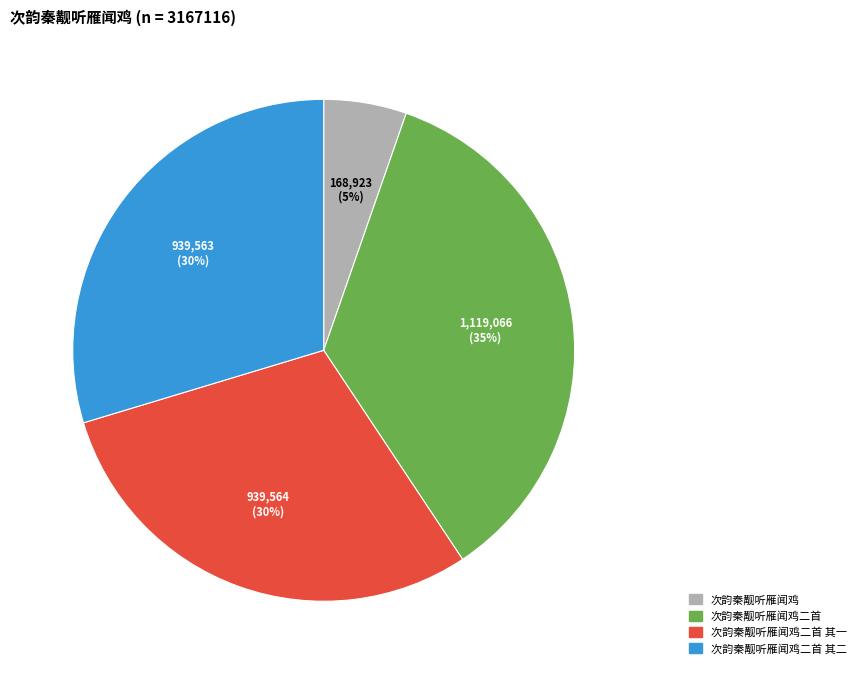

To the nearest percent, what portion does 次韵秦觏听雁闻鸡二首 represent?

35%